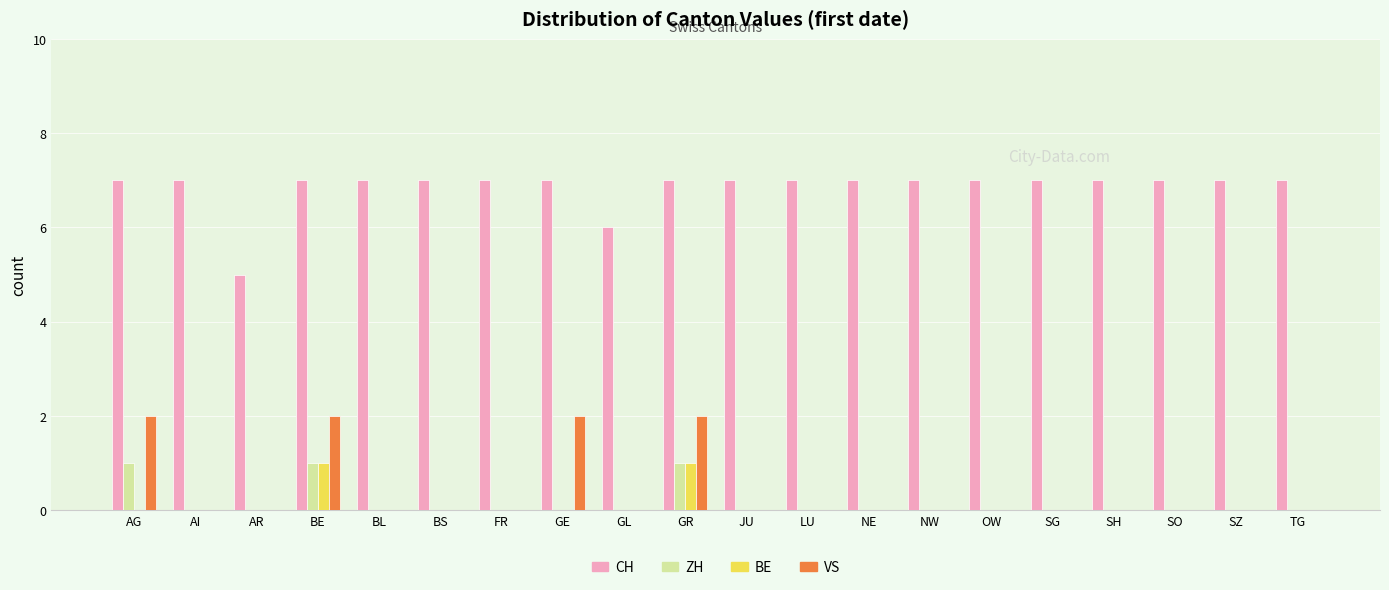

What is the sum of all VS values?

8